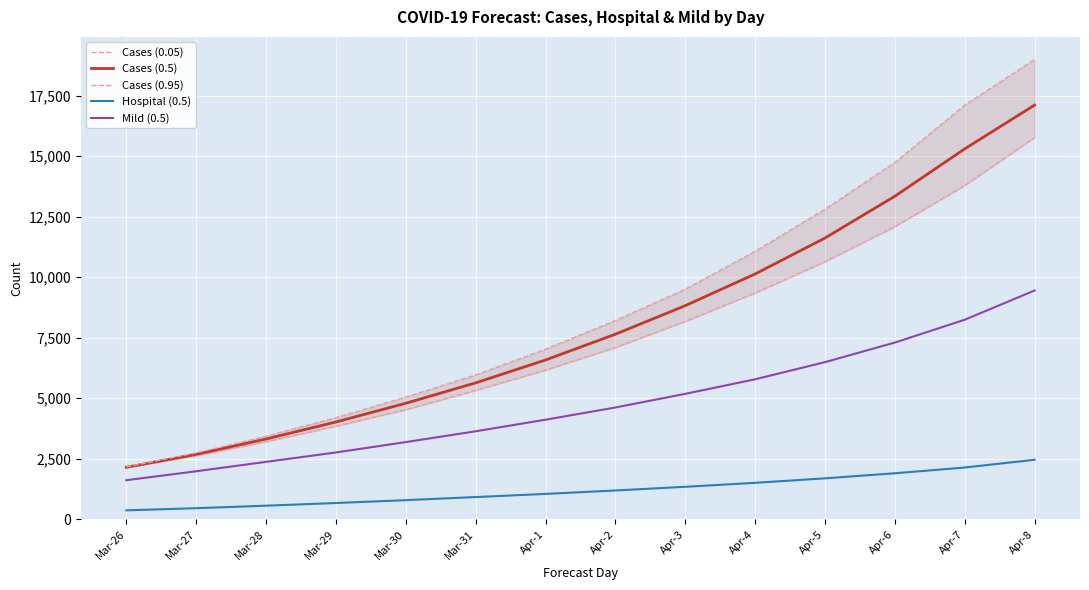

How many data points does each series have?

14